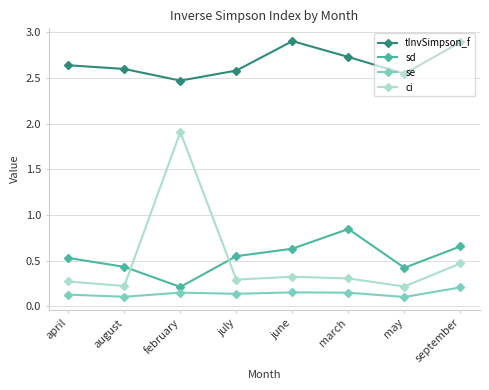

What is the spread (max minus min) of values at february?

2.3